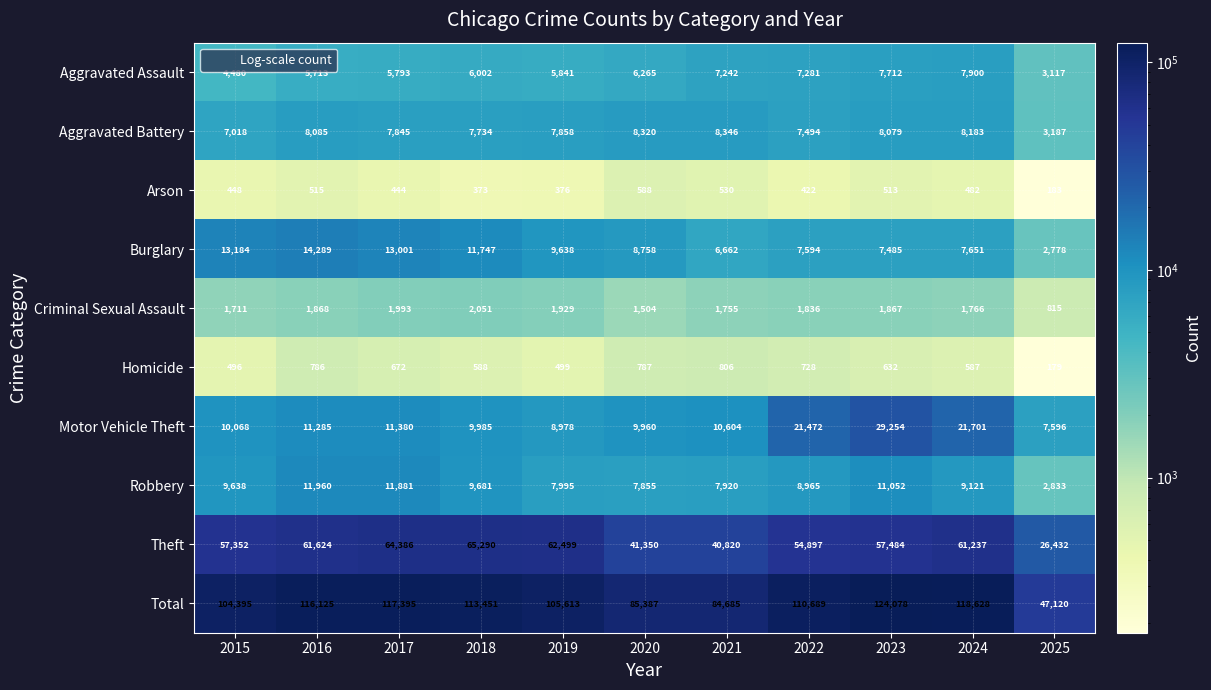

Where does the Aggravated Battery series first go above 7858?

2016